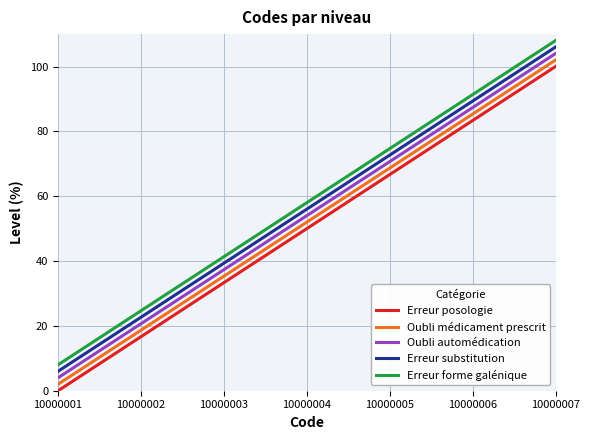

True or false: Erreur posologie has more than 0 interior local peaks.

False